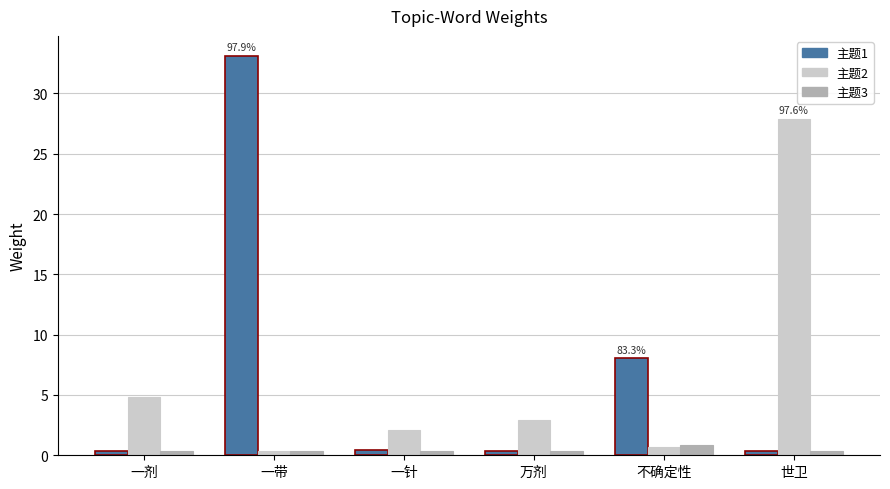

True or false: 主题2 has a value of 10.4 at 世卫.

False